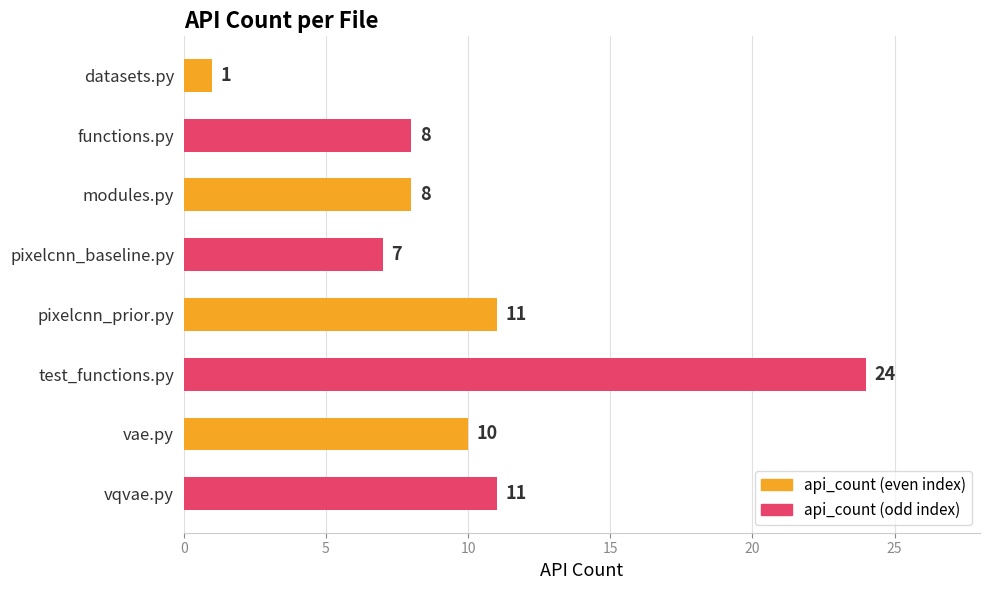

Reading bottom to top, what are all the values shown in this chart?

11	10	24	11	7	8	8	1